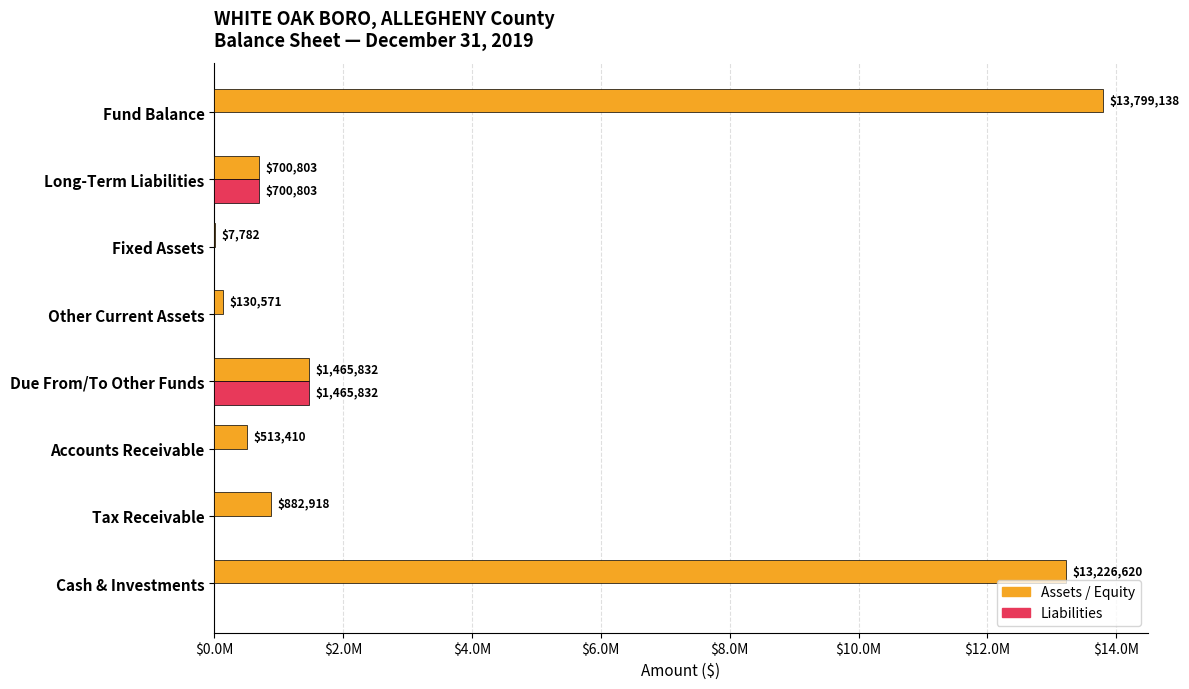

List the series in order of their peak value, highest first.

Assets / Equity, Liabilities